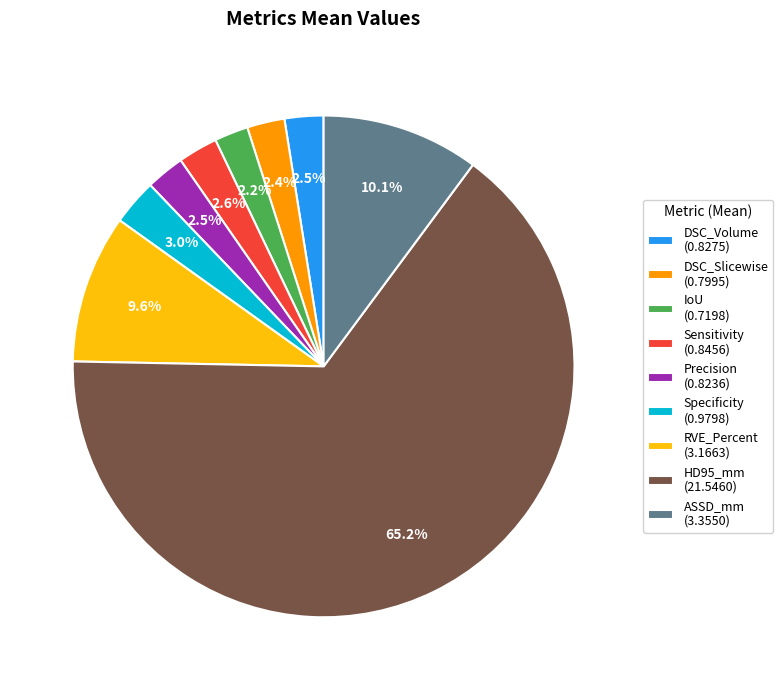

Is there any slice that represents more than half of the pie?

Yes